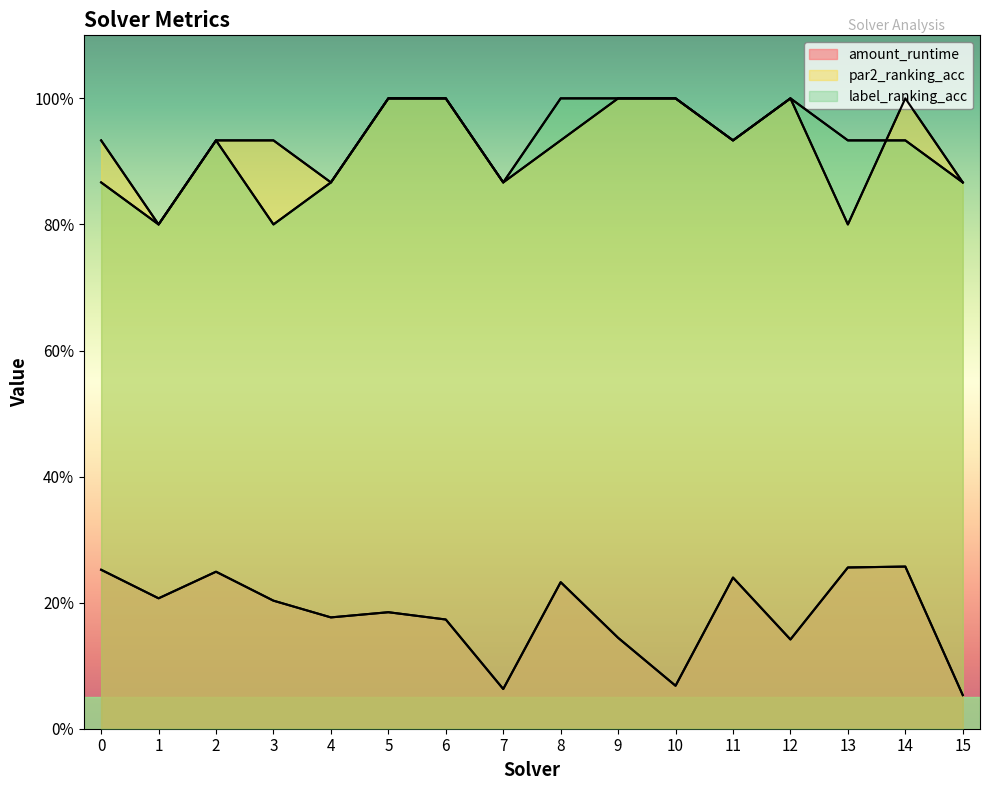

What is the value of the amount_runtime point at the 7th from the left?

0.2